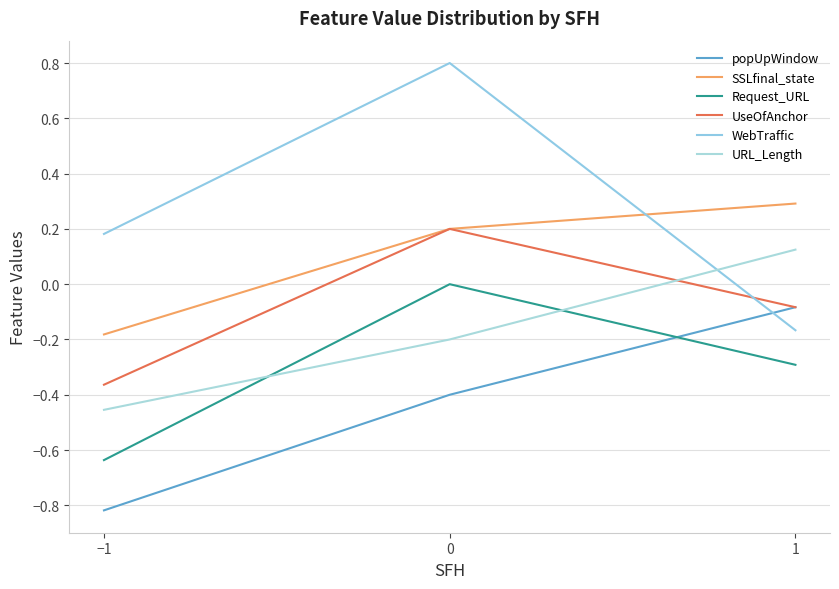

Which category has the lowest value in the WebTraffic series?

1